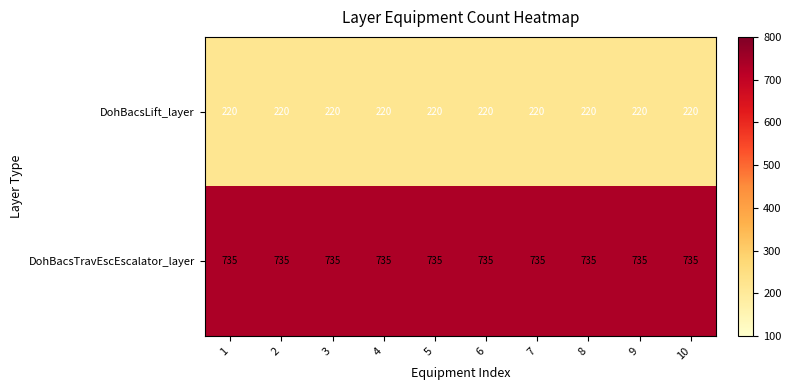

At how many categories does at least one series exceed 591?

10